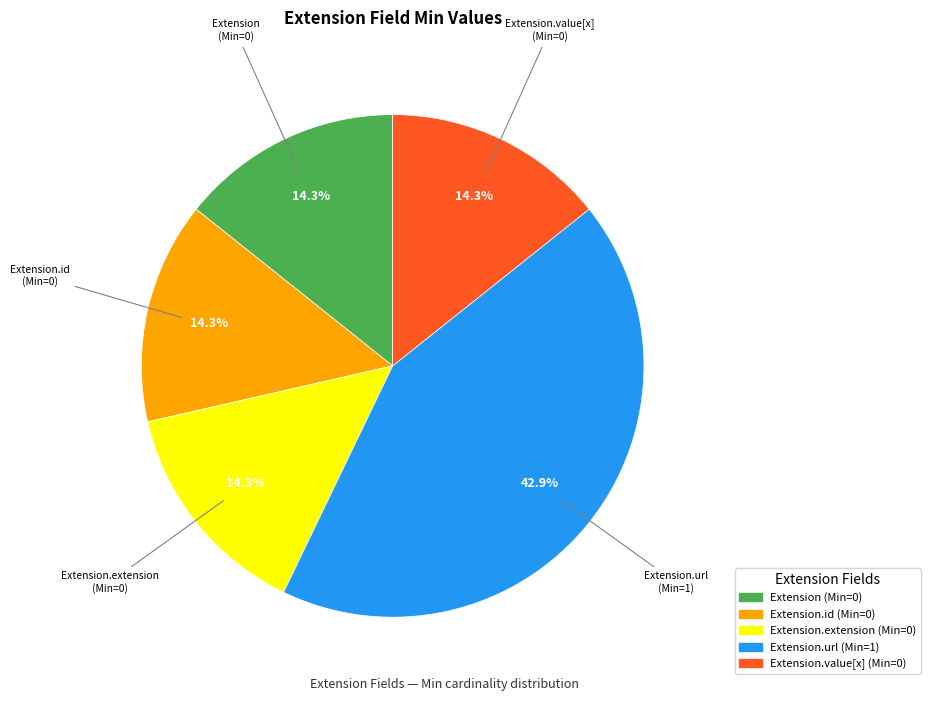

To the nearest percent, what is the difference between the largest and smallest slice percentages?

29%